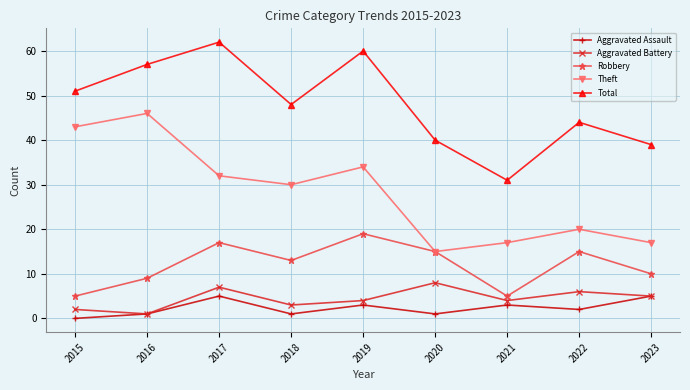

Does the chart have visible grid lines?

Yes